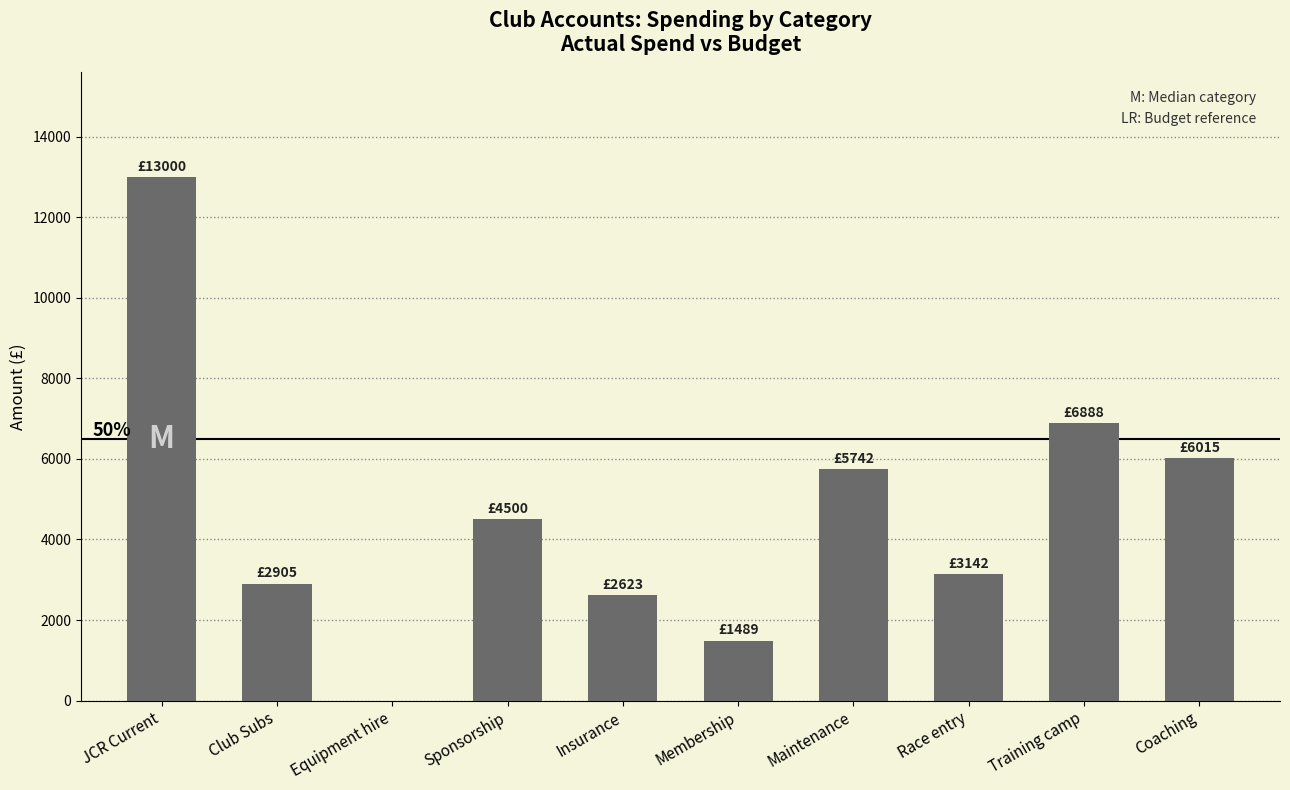

Reading left to right, extract all data points from this chart.

13000.0	2905.0	0.0	4500.0	2623.3	1489.9	5742.3	3142.7	6888.0	6015.0